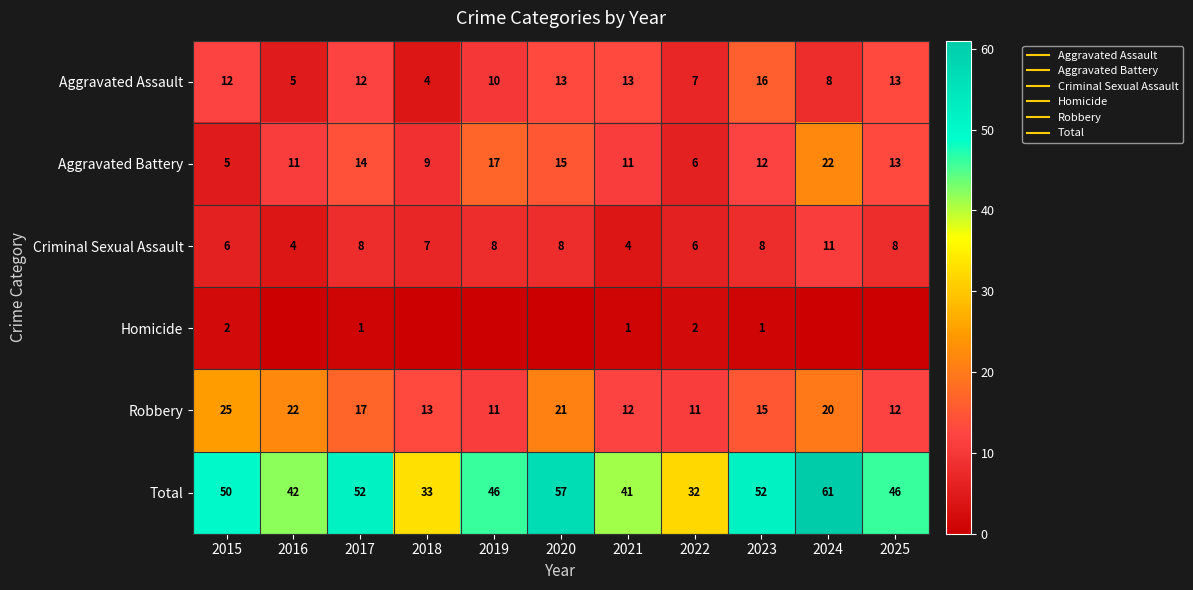

What is the sum of the Criminal Sexual Assault values at 2019 and 2018?

15